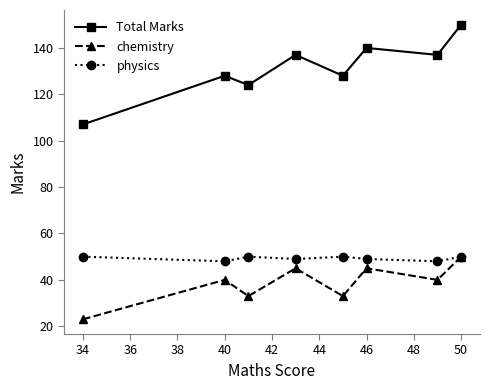

True or false: physics has more than 0 points higher than both neighbors.

True